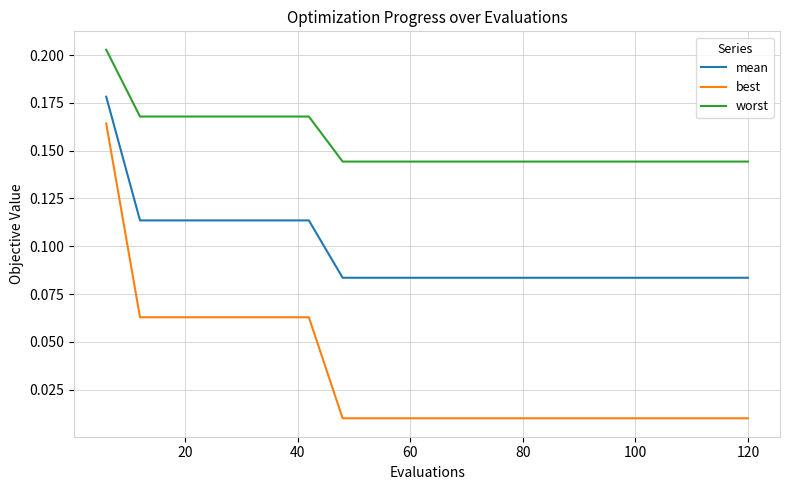

Rank the series by their maximum value, from lowest to highest.

best, mean, worst